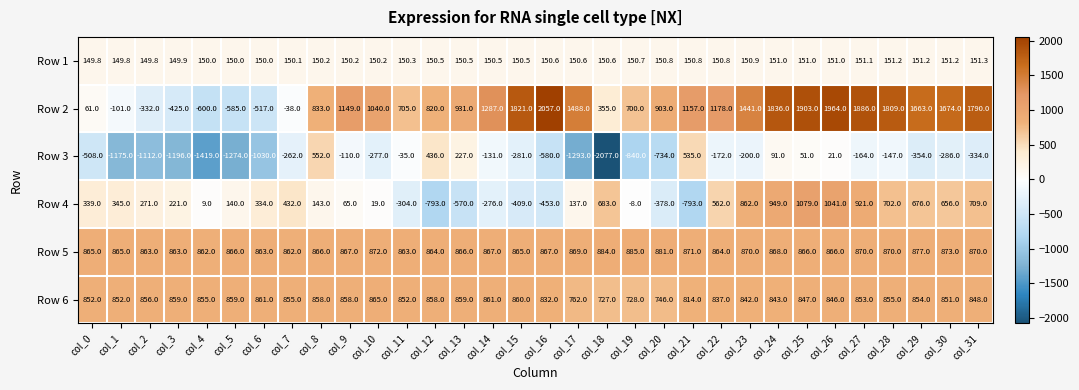

Which series has the largest range (max minus min)?

Row 2